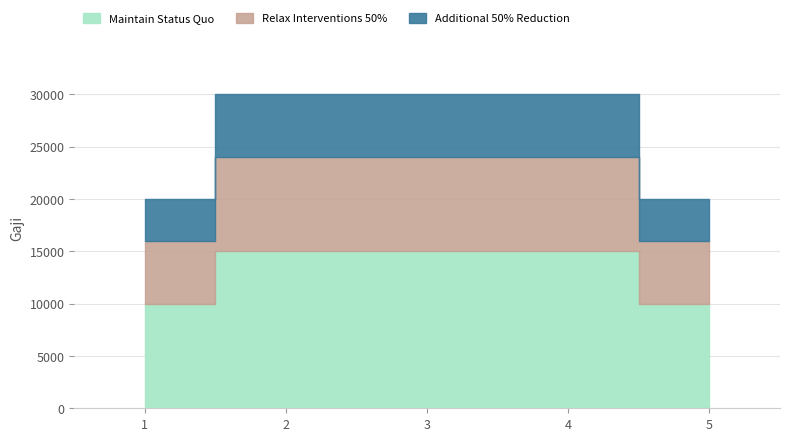

Rank the categories by value from highest to lowest.

2, 3, 4, 1, 5